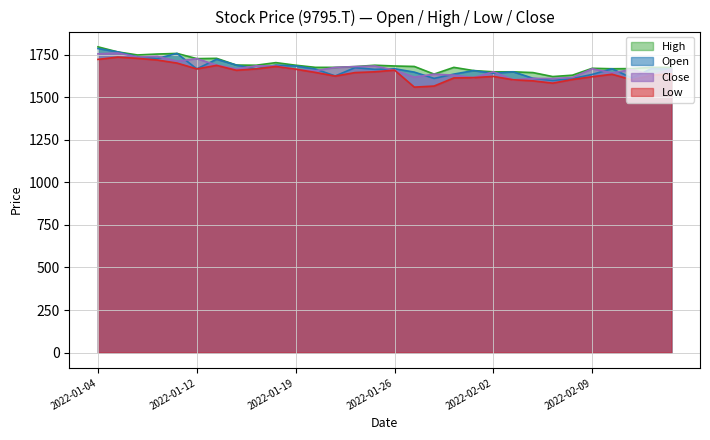

Is the value of Close at 2022-01-05 greater than the value of High at 2022-02-15?

Yes